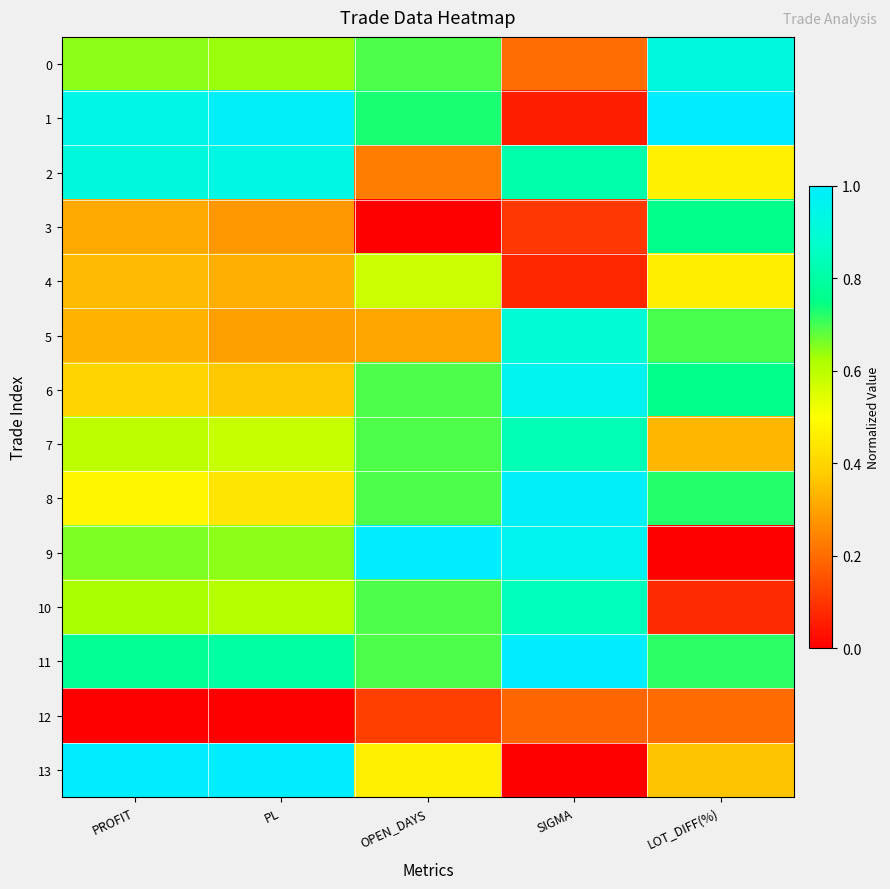

At how many categories does at least one series exceed 0?

5